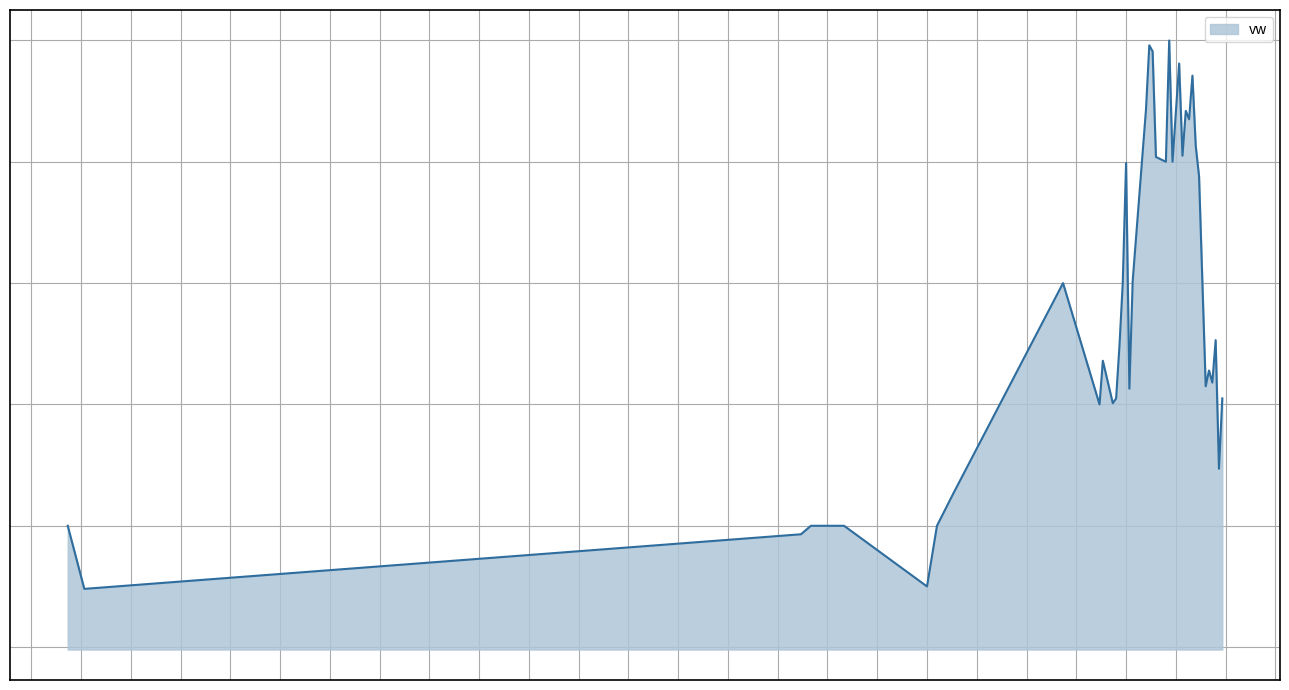

Reading left to right, what are all the values shown in this chart?

2023-12-19 09:19:00=1.1	2023-12-19 09:24:00=1.1	2023-12-19 13:00:00=1.1	2023-12-19 13:03:00=1.1	2023-12-19 13:12:00=1.1	2023-12-19 13:13:00=1.1	2023-12-19 13:38:00=1.1	2023-12-19 13:41:00=1.1	2023-12-19 13:46:00=1.1	2023-12-19 14:19:00=1.2	2023-12-19 14:30:00=1.1	2023-12-19 14:31:00=1.2	2023-12-19 14:34:00=1.2	2023-12-19 14:35:00=1.2	2023-12-19 14:36:00=1.2	2023-12-19 14:37:00=1.2	2023-12-19 14:38:00=1.2	2023-12-19 14:39:00=1.2	2023-12-19 14:40:00=1.2	2023-12-19 14:44:00=1.2	2023-12-19 14:45:00=1.2	2023-12-19 14:46:00=1.2	2023-12-19 14:47:00=1.2	2023-12-19 14:50:00=1.2	2023-12-19 14:51:00=1.2	2023-12-19 14:52:00=1.2	2023-12-19 14:54:00=1.2	2023-12-19 14:55:00=1.2	2023-12-19 14:56:00=1.2	2023-12-19 14:57:00=1.2	2023-12-19 14:58:00=1.2	2023-12-19 14:59:00=1.2	2023-12-19 15:00:00=1.2	2023-12-19 15:01:00=1.2	2023-12-19 15:02:00=1.2	2023-12-19 15:03:00=1.2	2023-12-19 15:04:00=1.2	2023-12-19 15:05:00=1.2	2023-12-19 15:06:00=1.1	2023-12-19 15:07:00=1.2